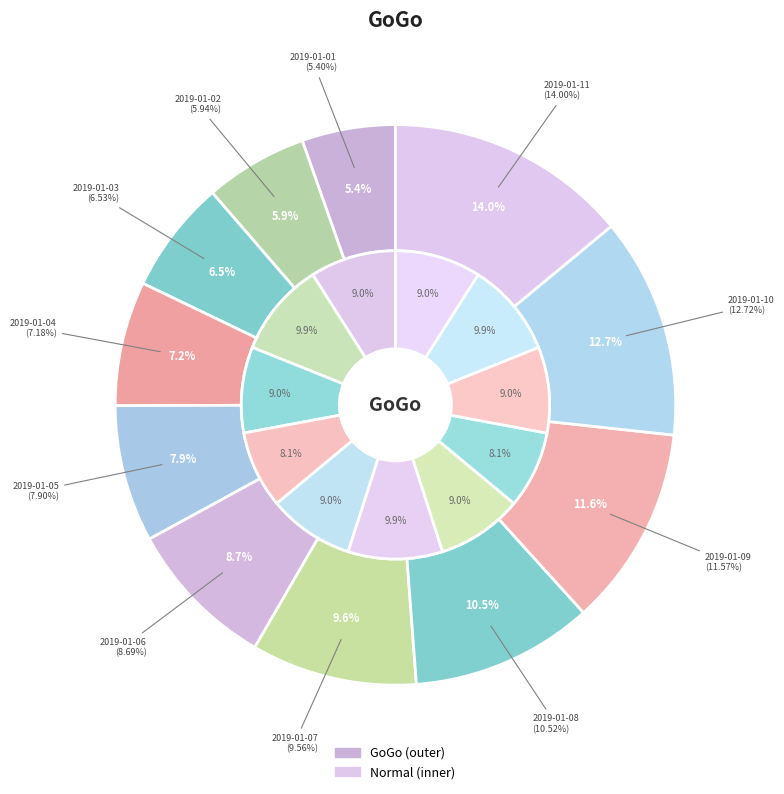

Count the number of slices in the pie.

11